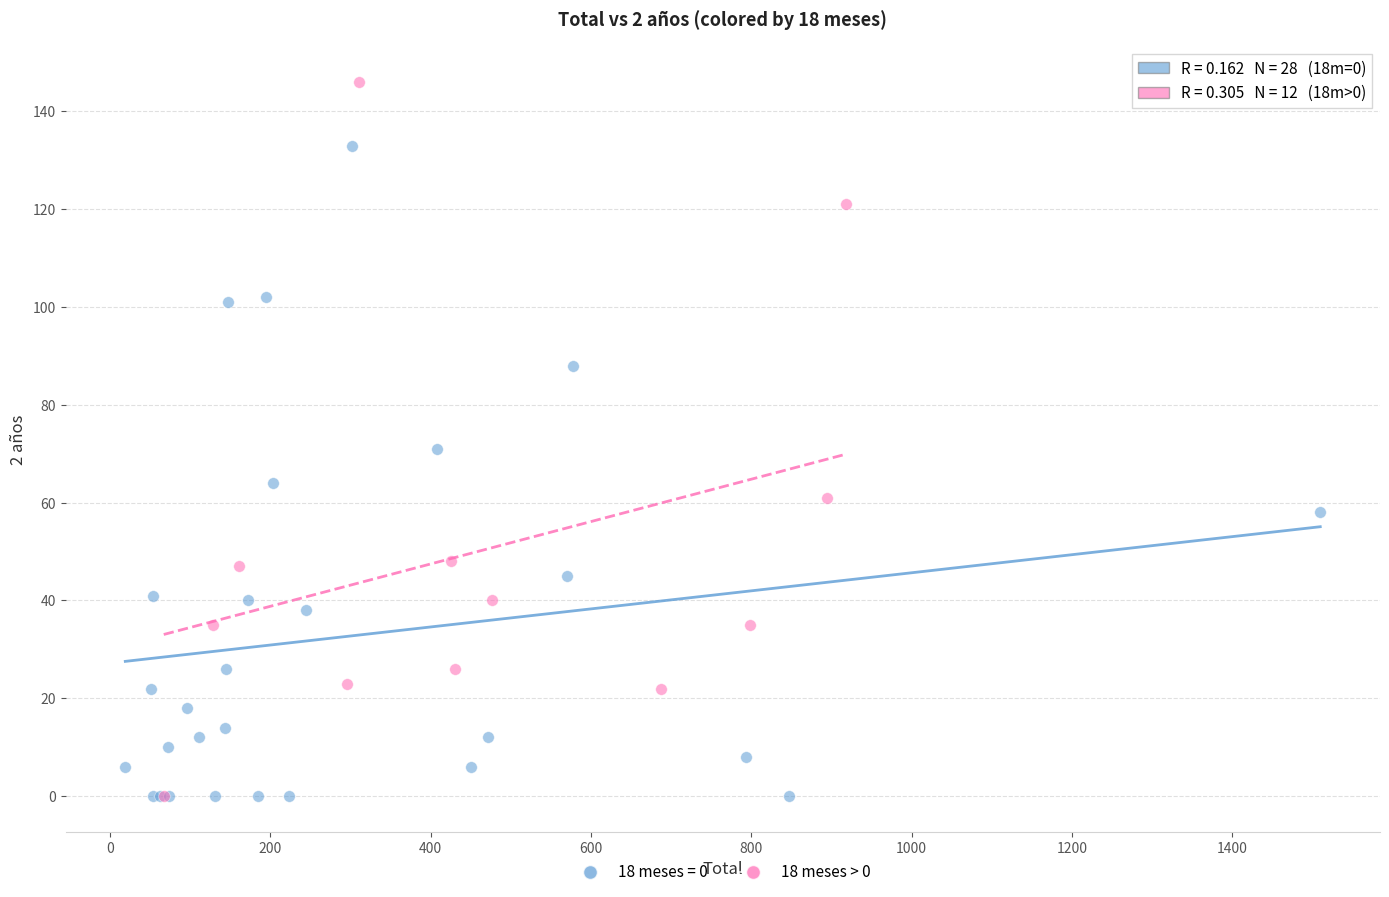

Which series has the widest spread of Y values?

18 meses > 0